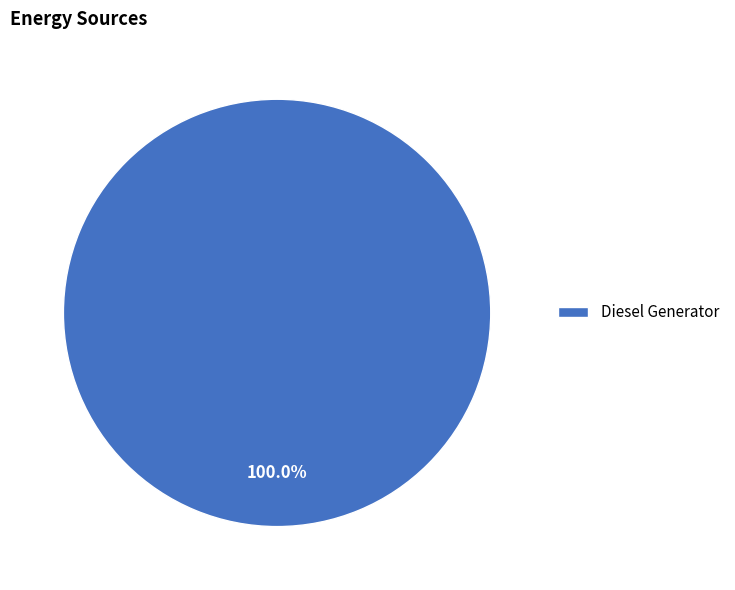

Rank the categories by value from lowest to highest.

Diesel Generator